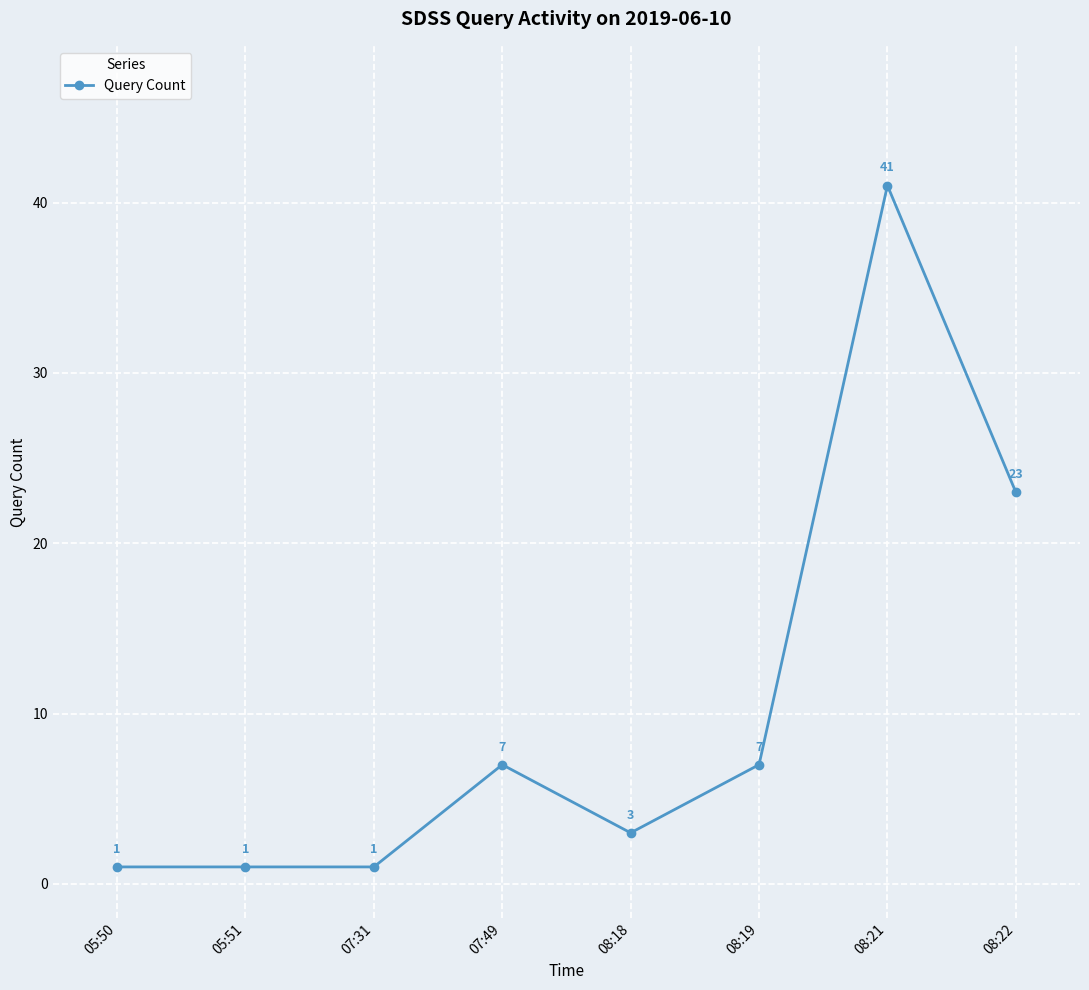

What is the change in value from 07:31 to 08:22?

+22